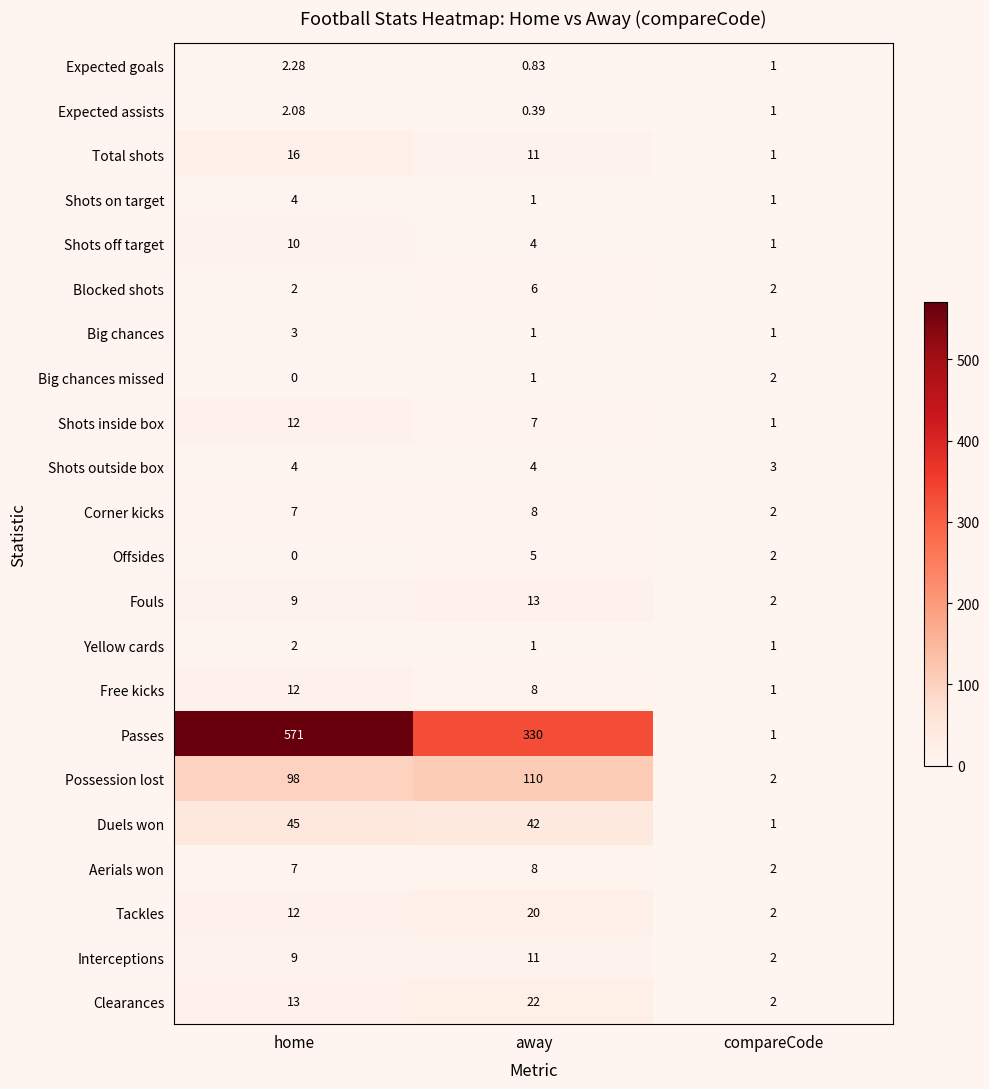

What is the total value across all series at compareCode?

34.0